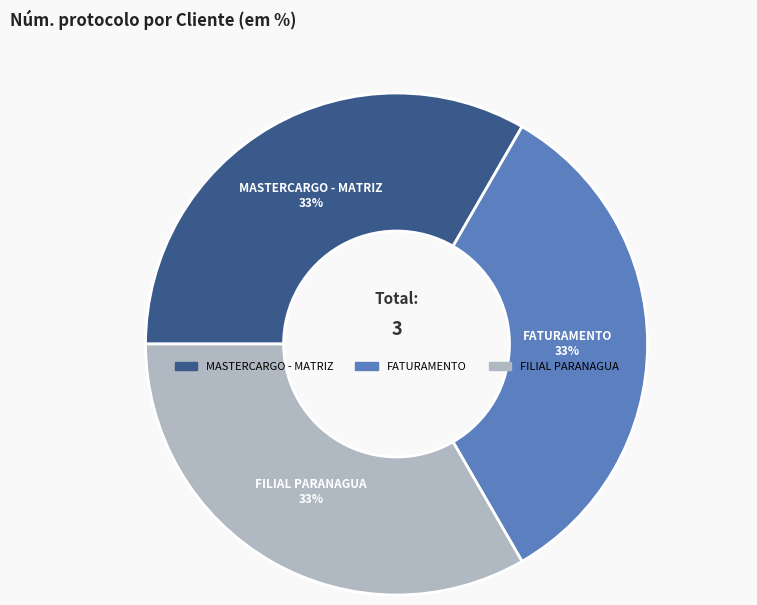

Approximately how many times larger is the value at MASTERCARGO - MATRIZ compared to FATURAMENTO?

1.0